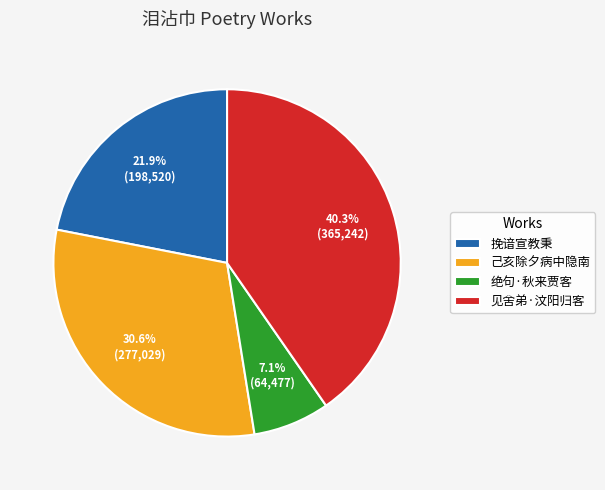

Does 绝句·秋来贾客 represent more than half of the total?

No